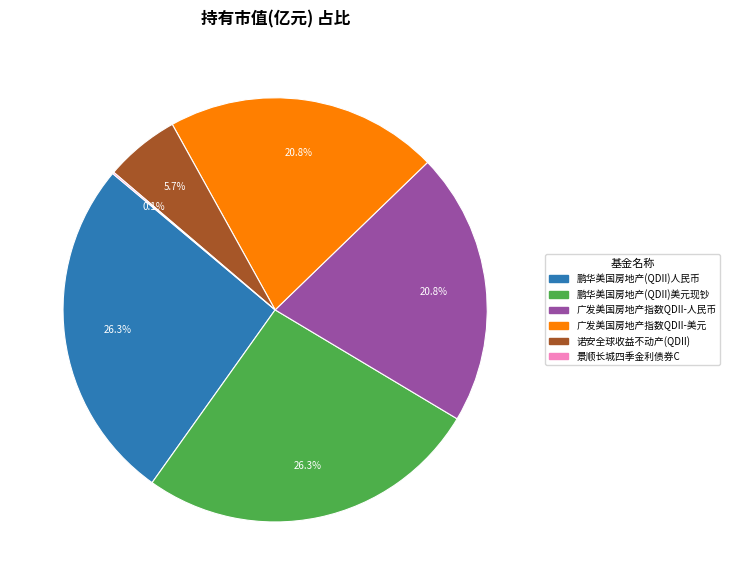

Between 鹏华美国房地产(QDII)美元现钞 and 广发美国房地产指数QDII-人民币, which is larger?

鹏华美国房地产(QDII)美元现钞